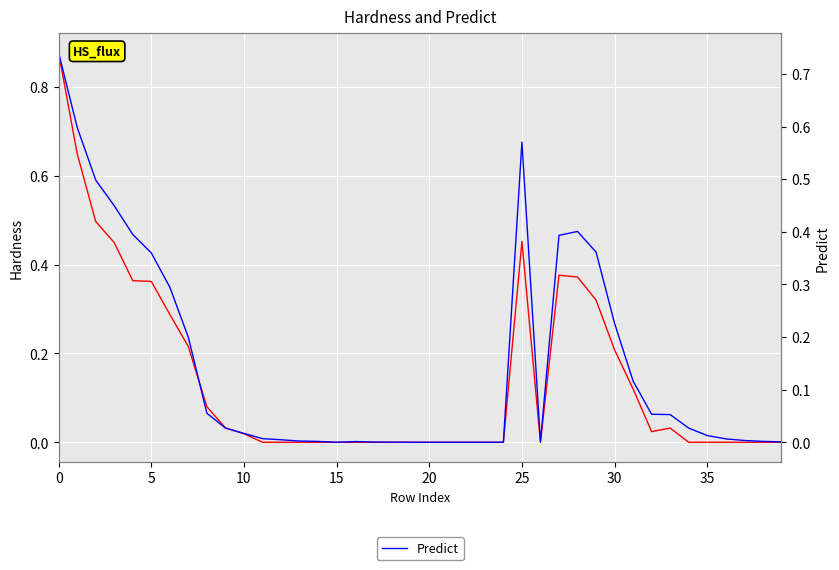

What is the total value across all series at 28?

0.8